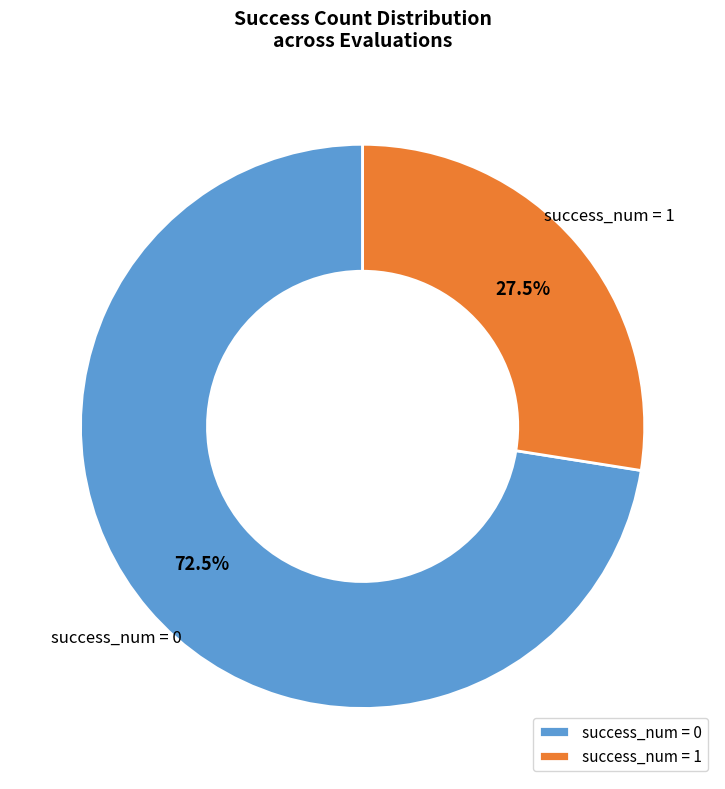

Rank the categories by value from lowest to highest.

success_num = 1, success_num = 0